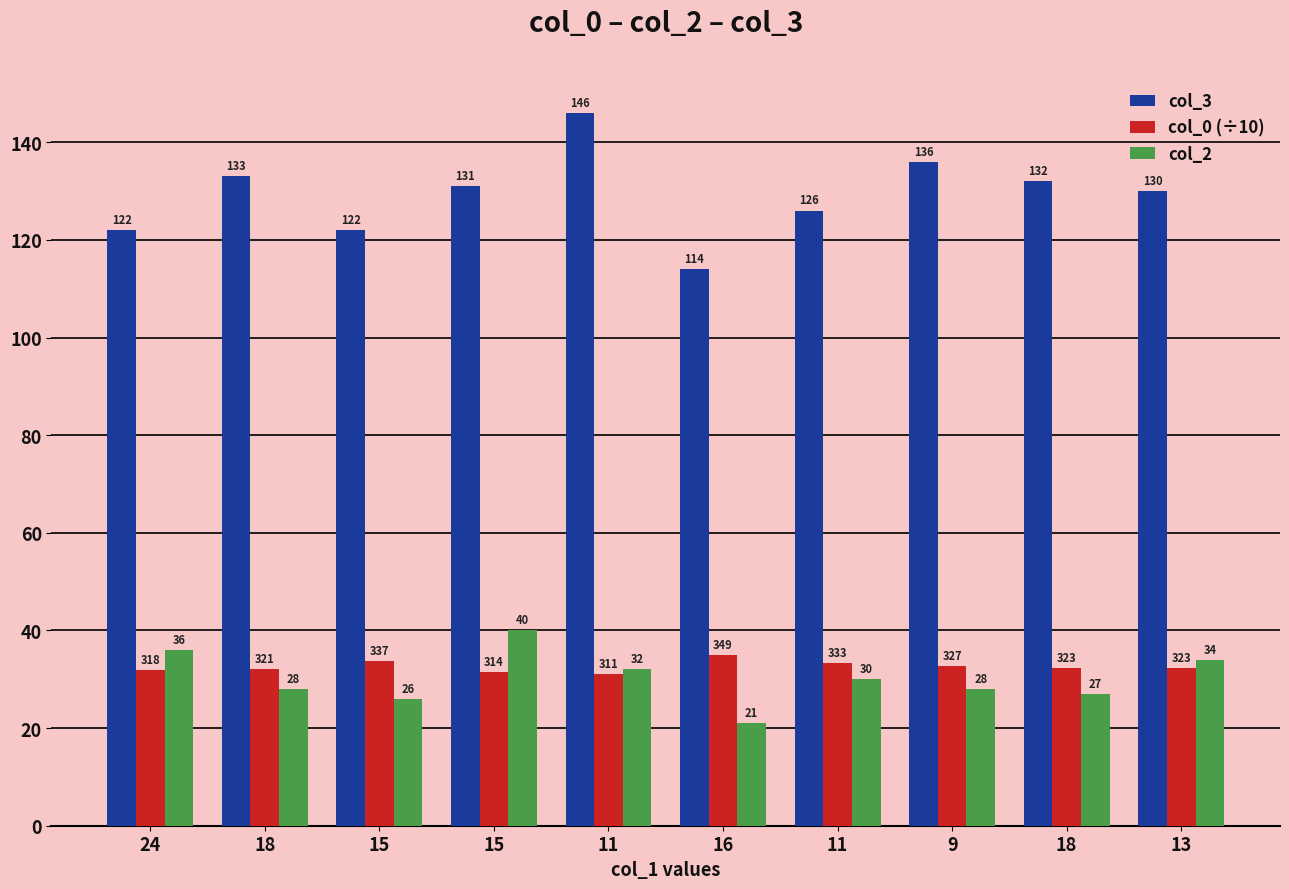

Reading left to right, transcribe all the data shown in this chart.

col_3: 24=122.0	18=133.0	15=122.0	15=131.0	11=146.0	16=114.0	11=126.0	9=136.0	18=132.0	13=130.0
col_0 (÷10): 24=31.8	18=32.1	15=33.7	15=31.4	11=31.1	16=34.9	11=33.3	9=32.7	18=32.3	13=32.3
col_2: 24=36.0	18=28.0	15=26.0	15=40.0	11=32.0	16=21.0	11=30.0	9=28.0	18=27.0	13=34.0